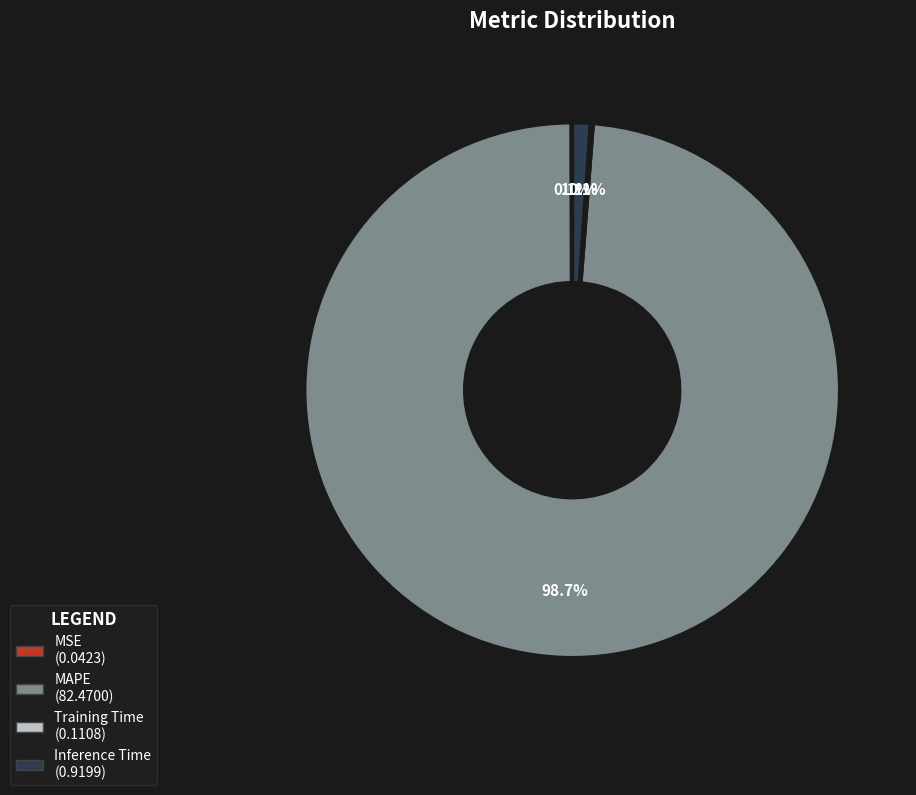

Is MAPE the majority of the pie?

Yes